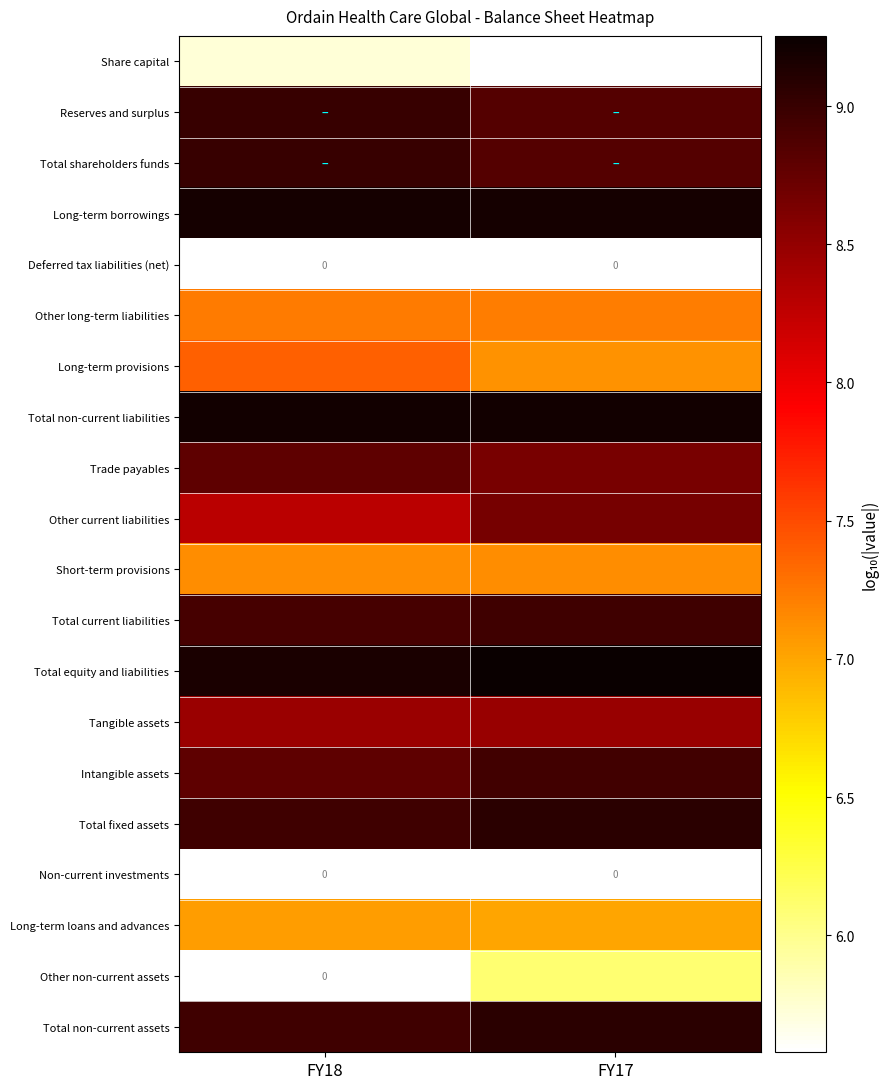

What is the minimum value shown in the chart?

5.6